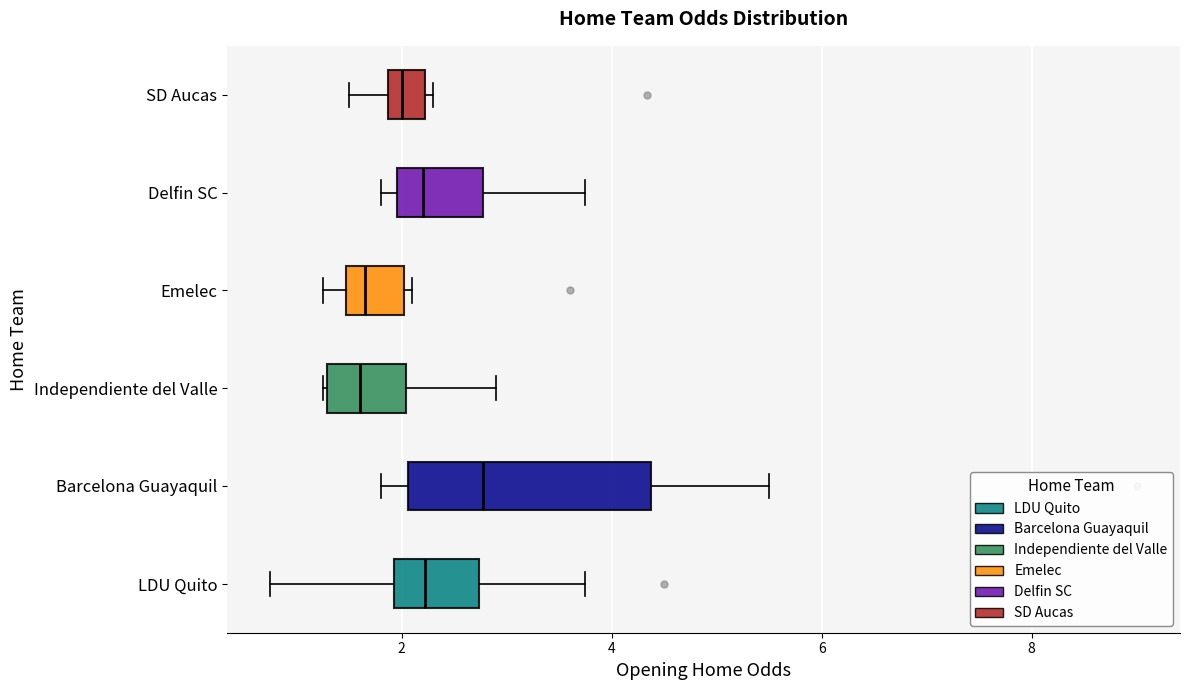

Which box has the furthest to the right median line?

Barcelona Guayaquil